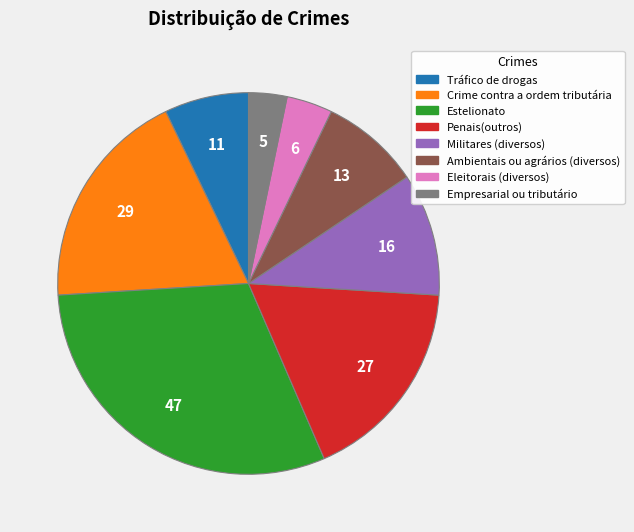

Which slice is the smallest?

Empresarial ou tributário